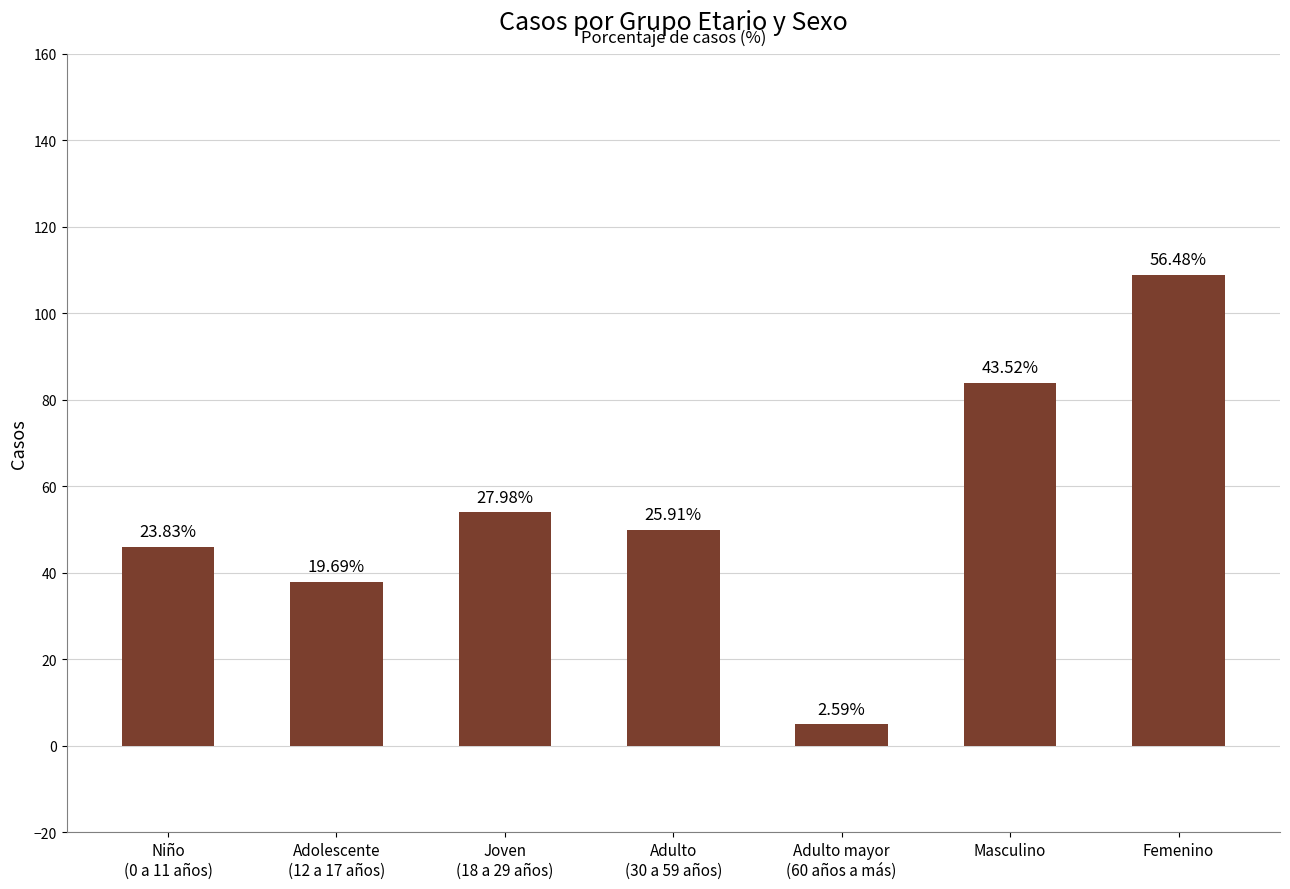

At which label is the value closest to 57?

Joven
(18 a 29 años)